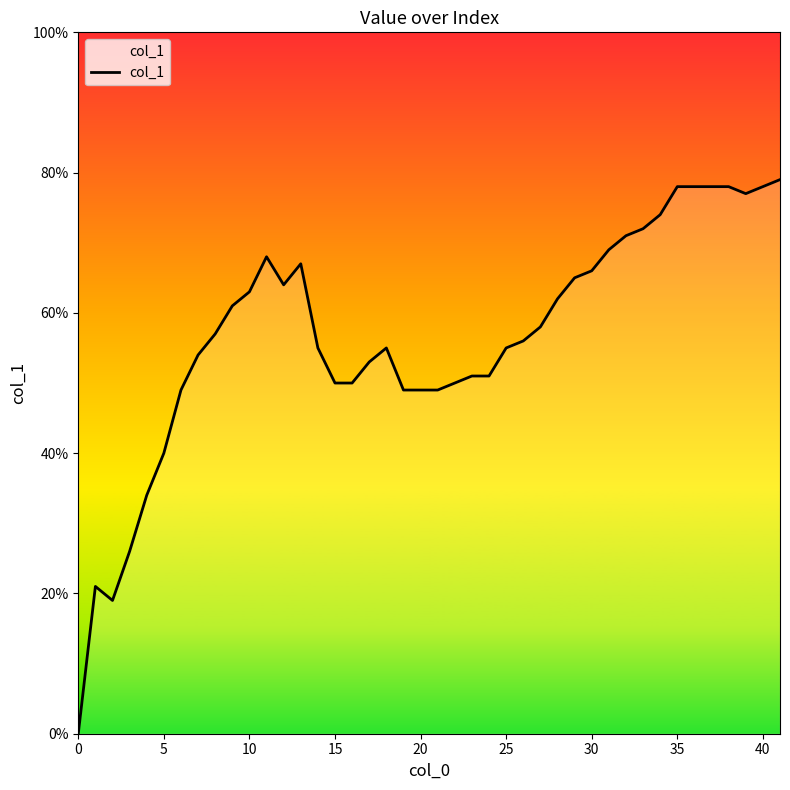

Does the chart display data point markers on the line(s)?

No